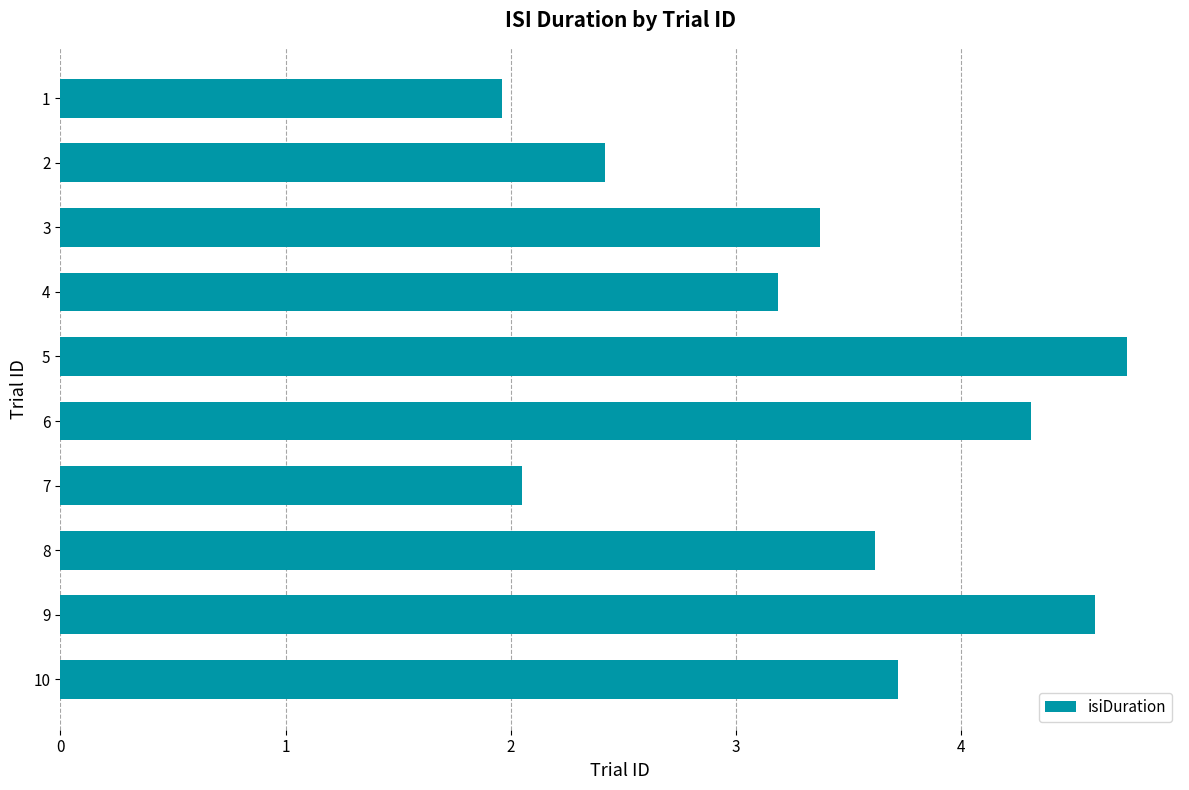

At which label is the value closest to 3?

4